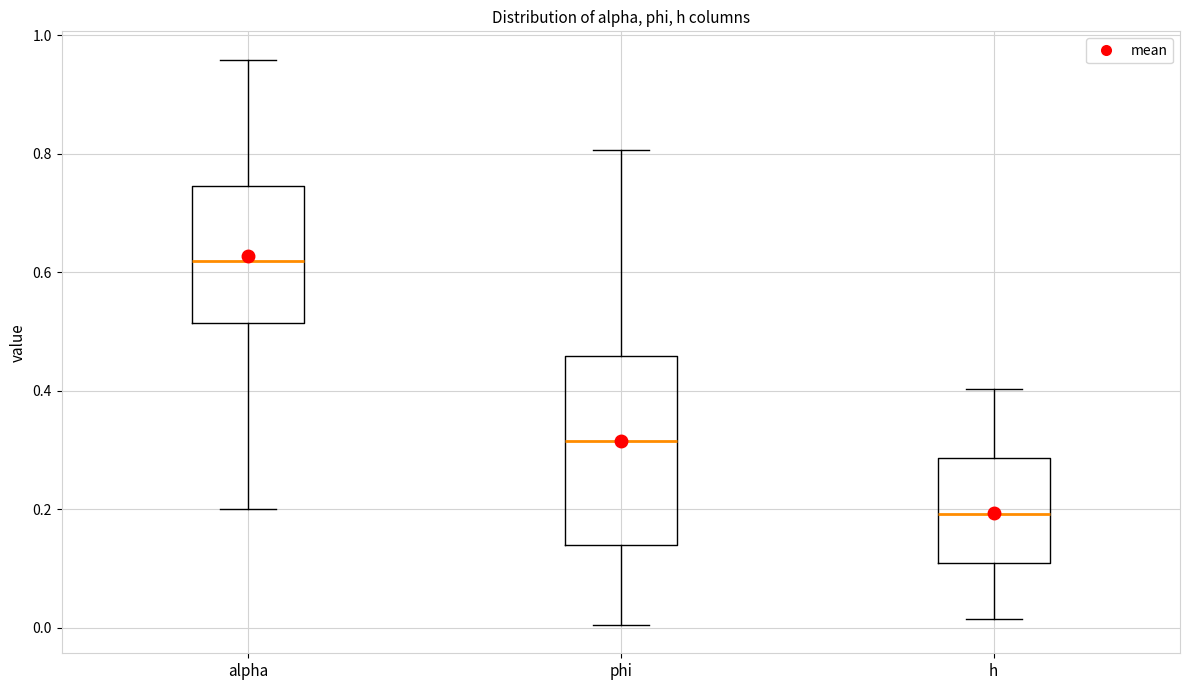

Reading left to right, read every box against the y-axis: the position of its median line, the range the box covers, and the ends of its whiskers. The values are not printed on the chart, so give them approximately, as read against the axis.

alpha: median 0.62, box 0.52 to 0.74, whiskers 0.20 to 0.96
phi: median 0.32, box 0.14 to 0.46, whiskers 0.00 to 0.80
h: median 0.20, box 0.12 to 0.28, whiskers 0.02 to 0.40